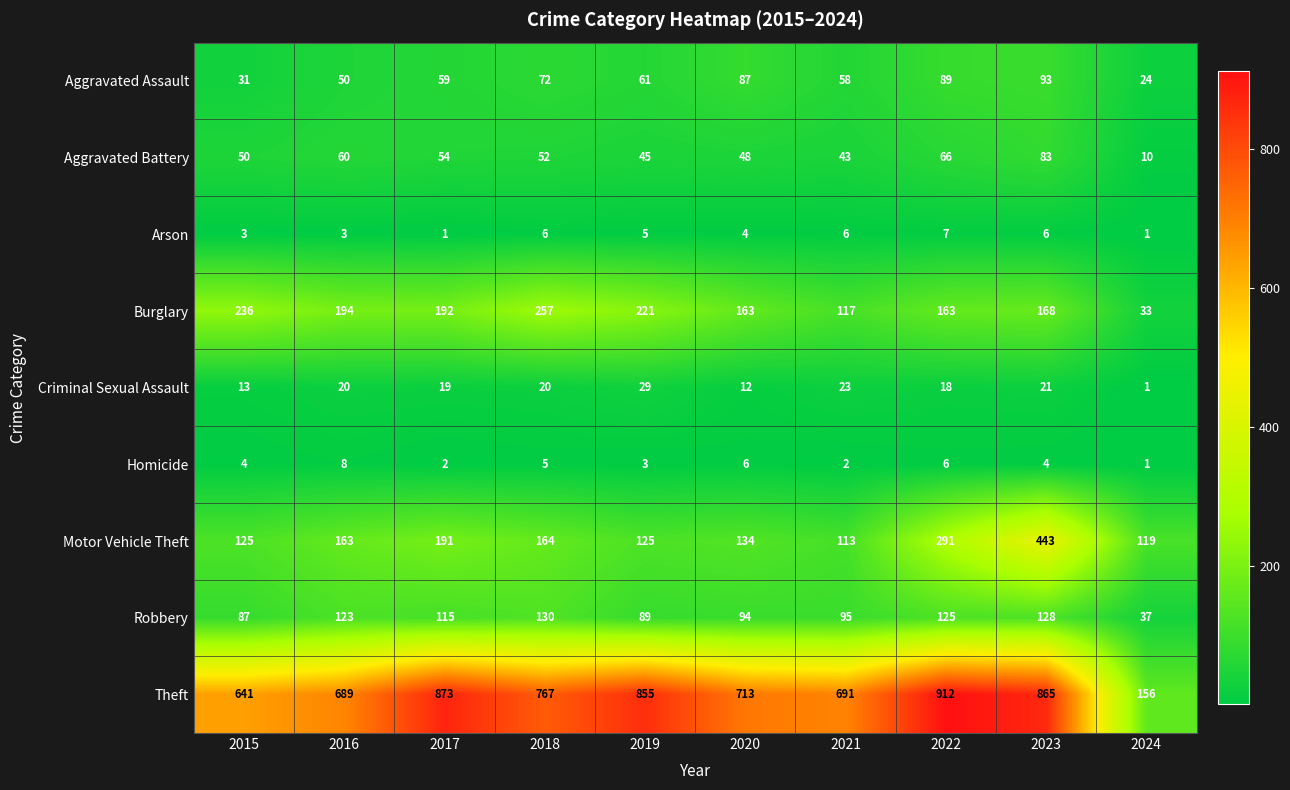

Read the Aggravated Battery value at 2024.

10